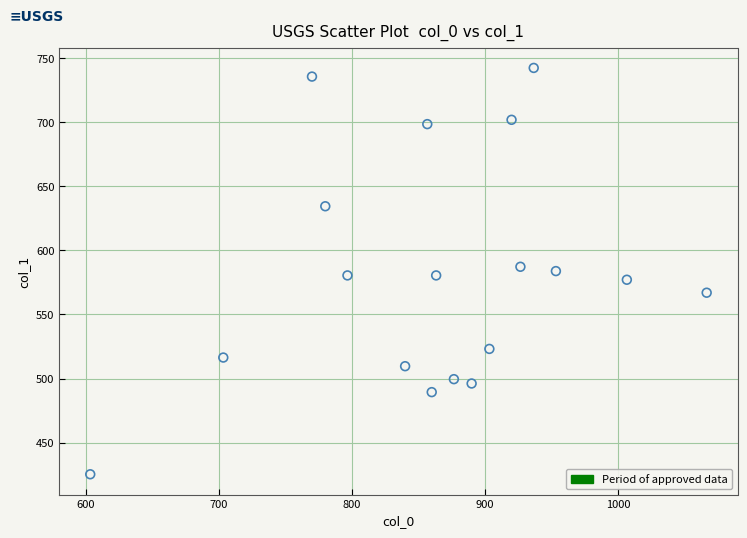

What is the range of X values (max minus min)?

463.3